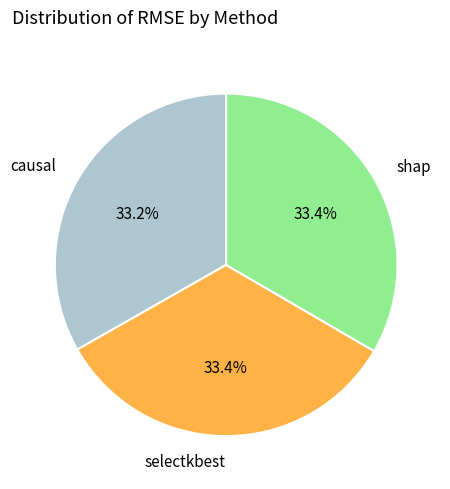

To the nearest percent, what portion does shap represent?

33%